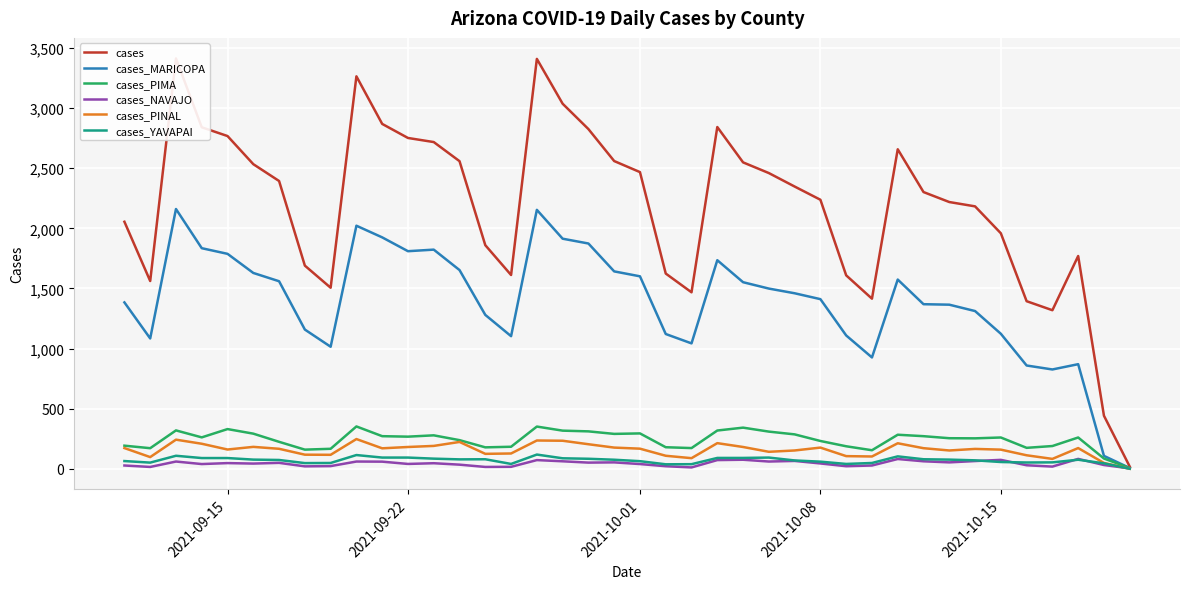

What is the highest value of the cases_MARICOPA series?

2161